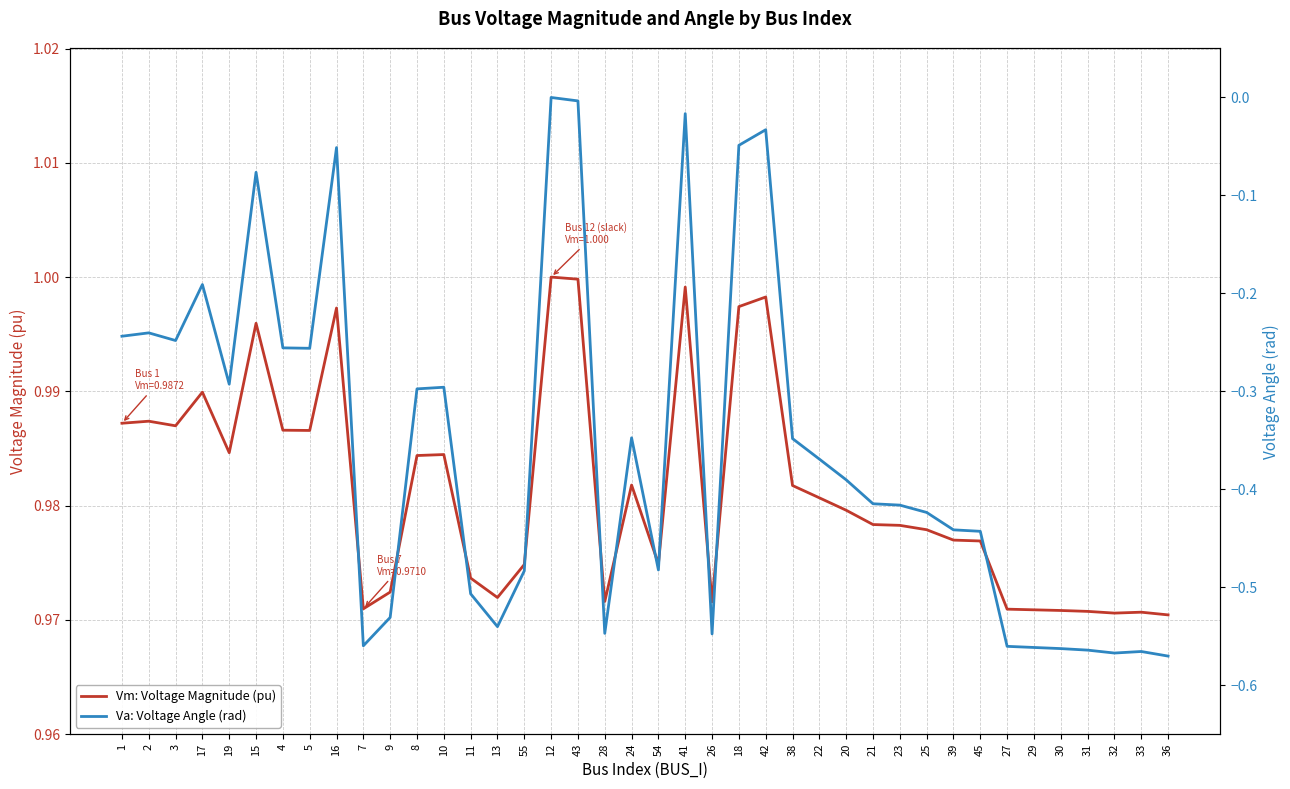

Reading left to right, list all the values displayed in this chart.

Vm: Voltage Magnitude (pu): 1=1.0	2=1.0	3=1.0	17=1.0	19=1.0	15=1.0	4=1.0	5=1.0	16=1.0	7=1.0	9=1.0	8=1.0	10=1.0	11=1.0	13=1.0	55=1.0	12=1.0	43=1.0	28=1.0	24=1.0	54=1.0	41=1.0	26=1.0	18=1.0	42=1.0	38=1.0	22=1.0	20=1.0	21=1.0	23=1.0	25=1.0	39=1.0	45=1.0	27=1.0	29=1.0	30=1.0	31=1.0	32=1.0	33=1.0	36=1.0
Va: Voltage Angle (rad): 1=-0.2	2=-0.2	3=-0.2	17=-0.2	19=-0.3	15=-0.1	4=-0.3	5=-0.3	16=-0.1	7=-0.6	9=-0.5	8=-0.3	10=-0.3	11=-0.5	13=-0.5	55=-0.5	12=0.0	43=-0.0	28=-0.5	24=-0.3	54=-0.5	41=-0.0	26=-0.5	18=-0.0	42=-0.0	38=-0.3	22=-0.4	20=-0.4	21=-0.4	23=-0.4	25=-0.4	39=-0.4	45=-0.4	27=-0.6	29=-0.6	30=-0.6	31=-0.6	32=-0.6	33=-0.6	36=-0.6